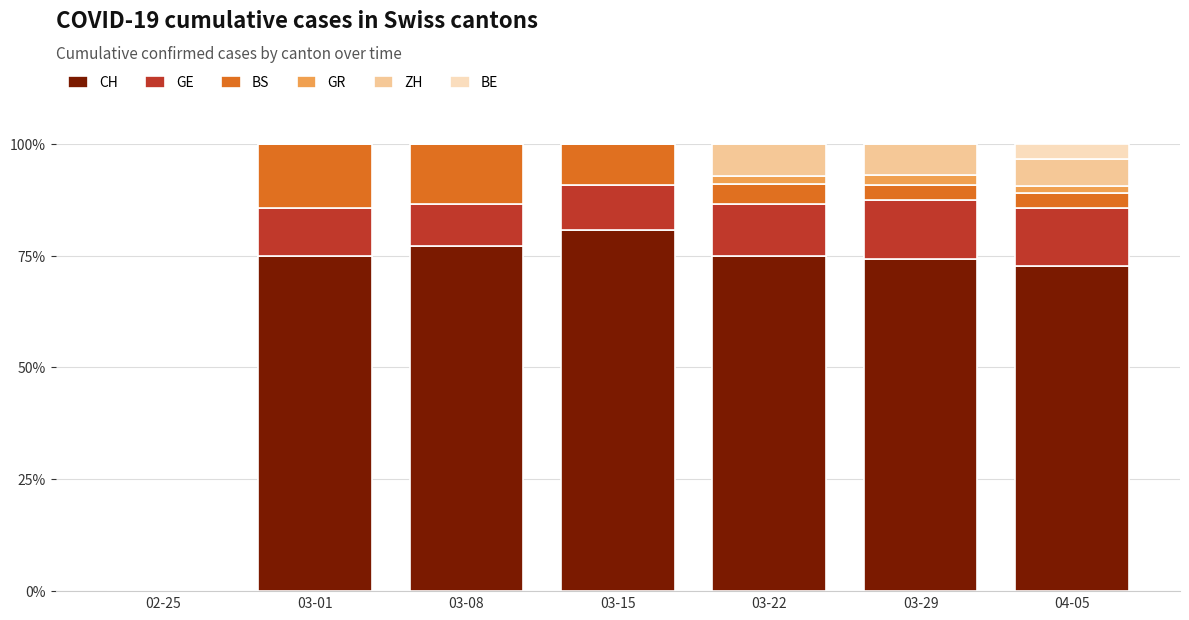

At which label does CH reach its peak?

03-15